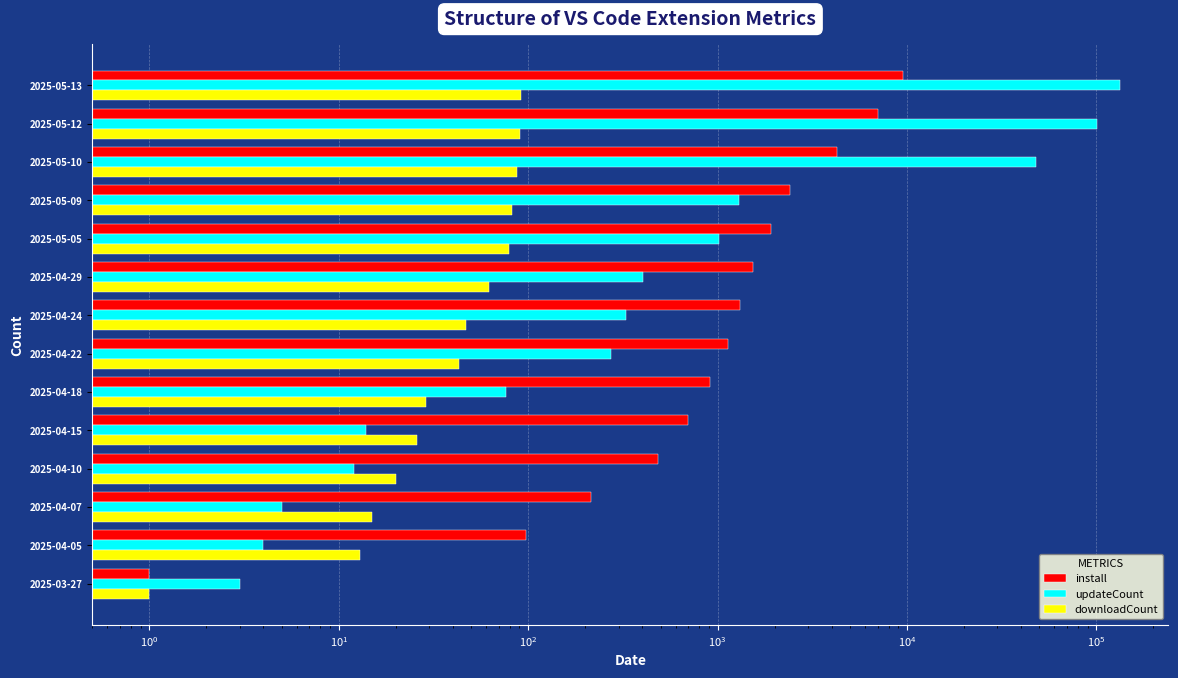

How many bars are there in total?

42